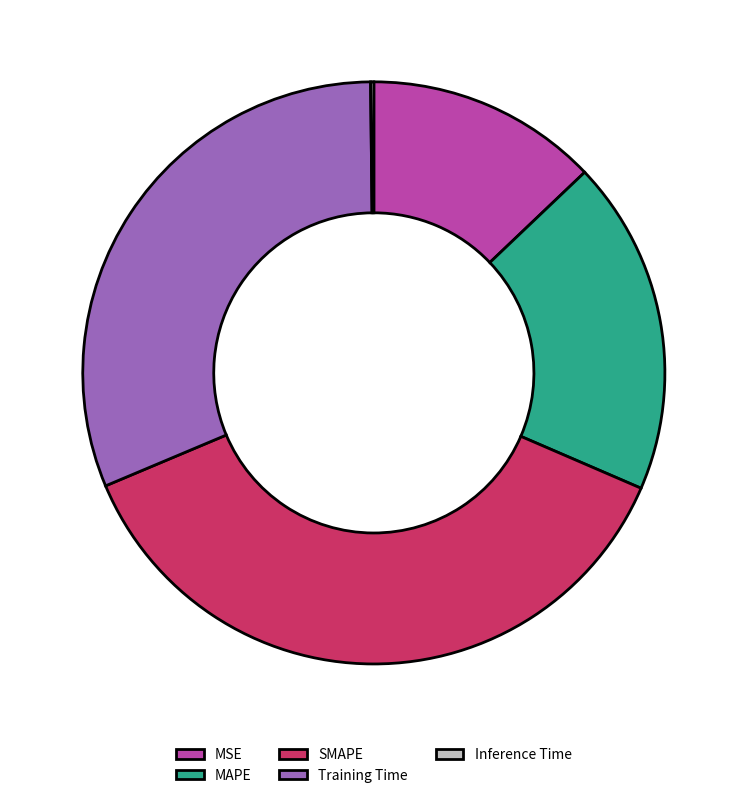

True or false: Training Time accounts for 25% of the total.

False